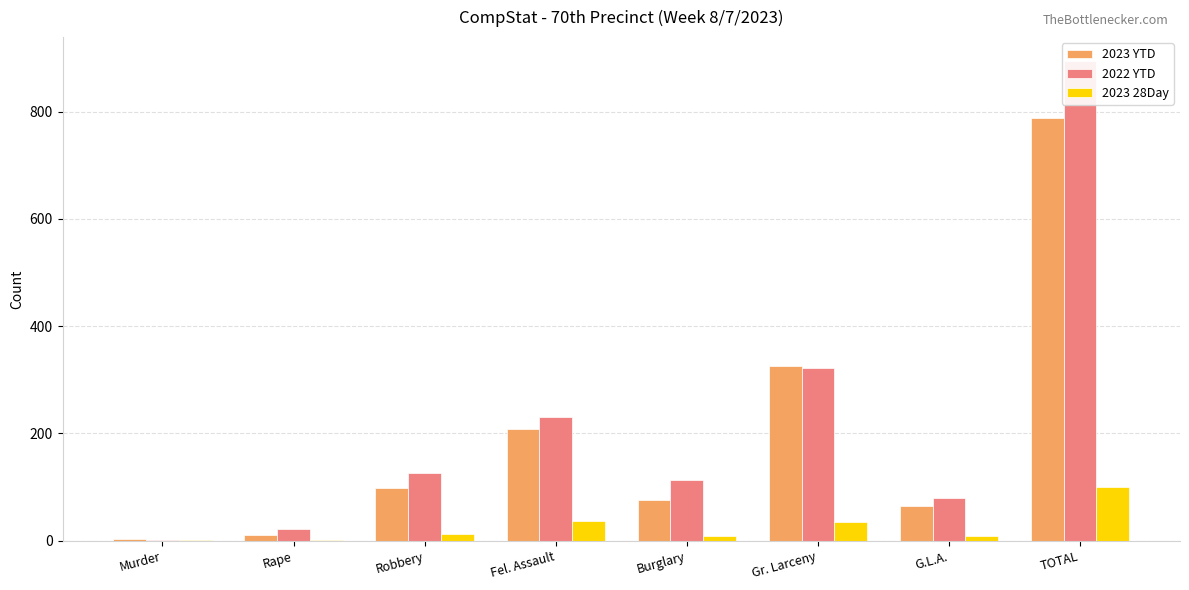

Reading left to right, what are all the values shown in this chart?

2023 YTD: Murder=4	Rape=11	Robbery=98	Fel. Assault=208	Burglary=76	Gr. Larceny=325	G.L.A.=65	TOTAL=787
2022 YTD: Murder=1	Rape=22	Robbery=127	Fel. Assault=230	Burglary=113	Gr. Larceny=322	G.L.A.=79	TOTAL=894
2023 28Day: Murder=1	Rape=1	Robbery=12	Fel. Assault=36	Burglary=8	Gr. Larceny=35	G.L.A.=8	TOTAL=101